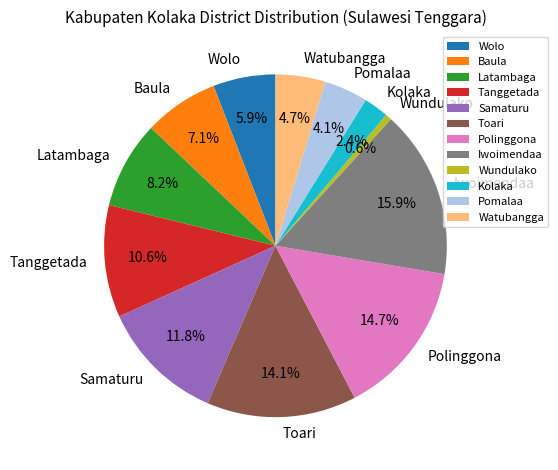

Which has a higher value, Watubangga or Iwoimendaa?

Iwoimendaa